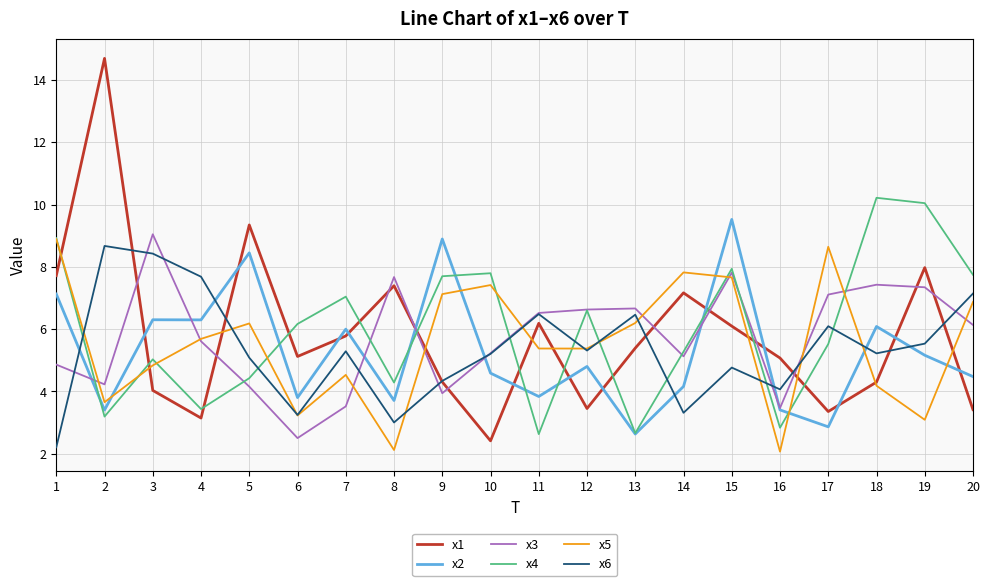

At which category does x4 reach its first local peak?

3